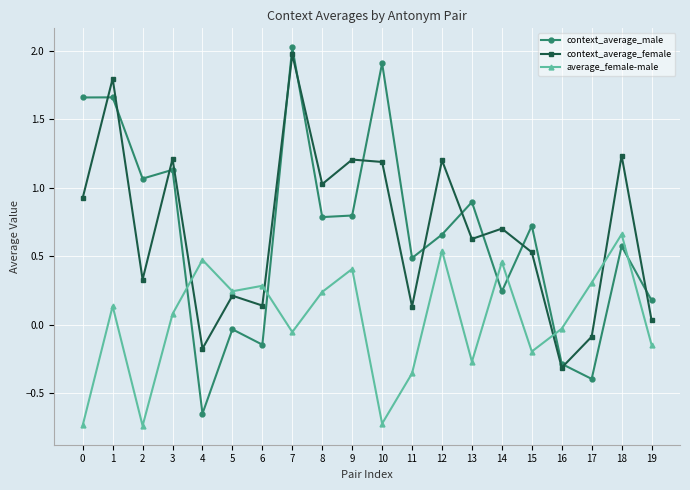

Which series has the widest spread of values?

context_average_male